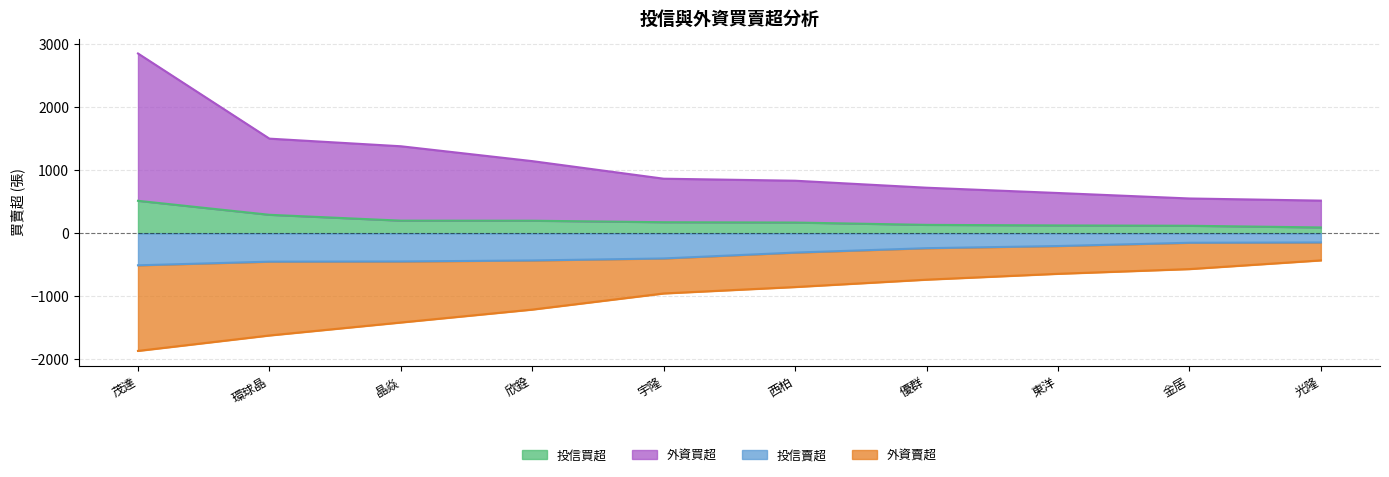

What is the smallest value displayed?

-1868